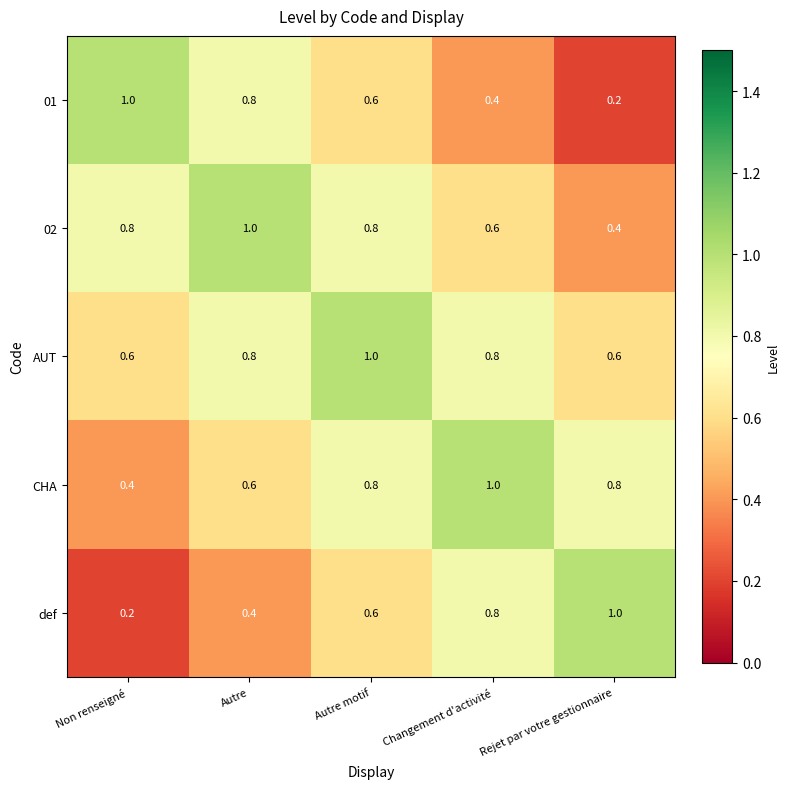

How many CHA values are between 0 and 1?

5